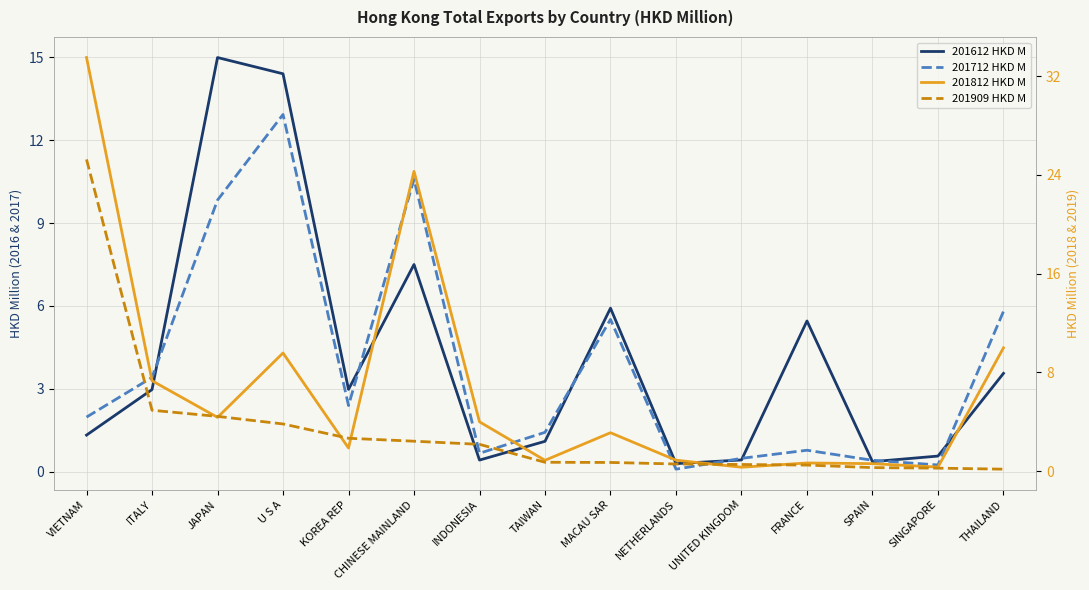

Which has a higher value, SPAIN or NETHERLANDS?

SPAIN